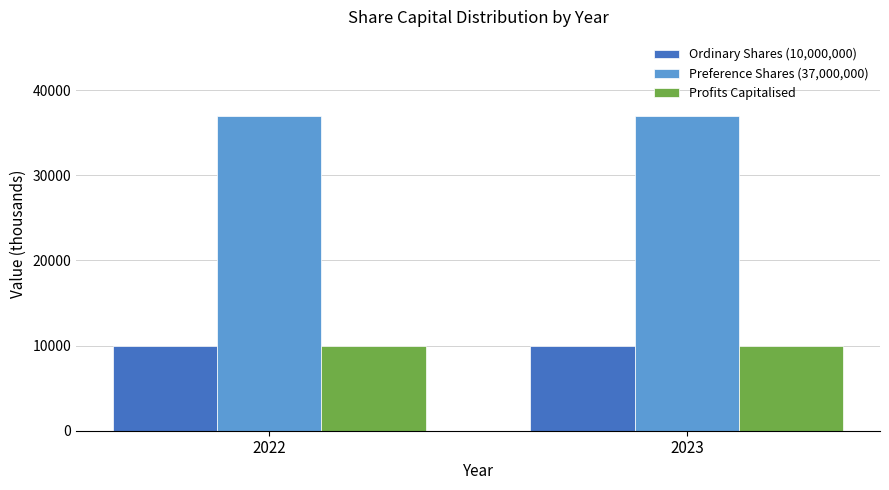

Are the bars grouped side by side (vs. stacked)?

Yes